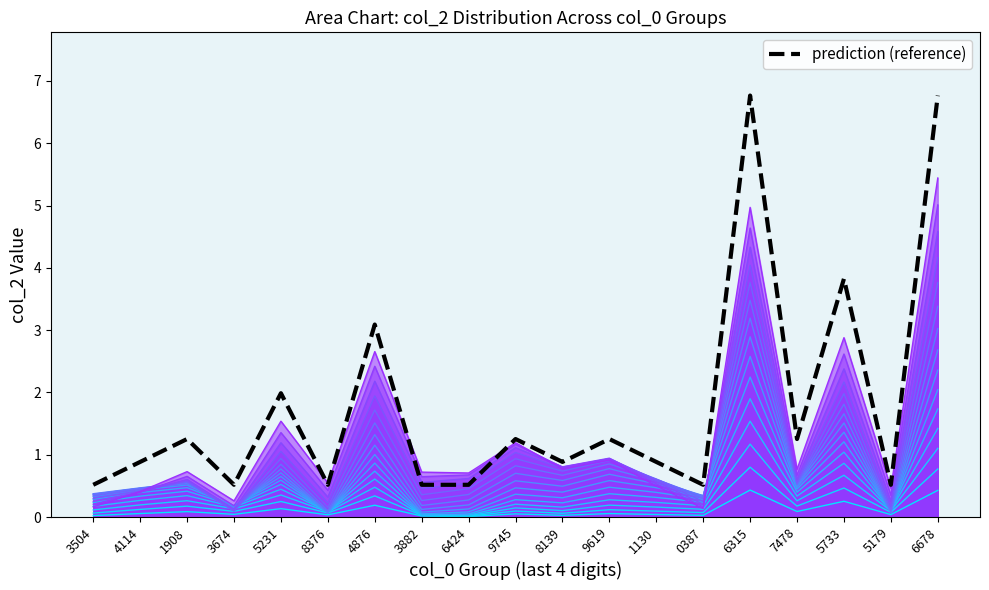

Which label corresponds to the largest value in the chart?

6315